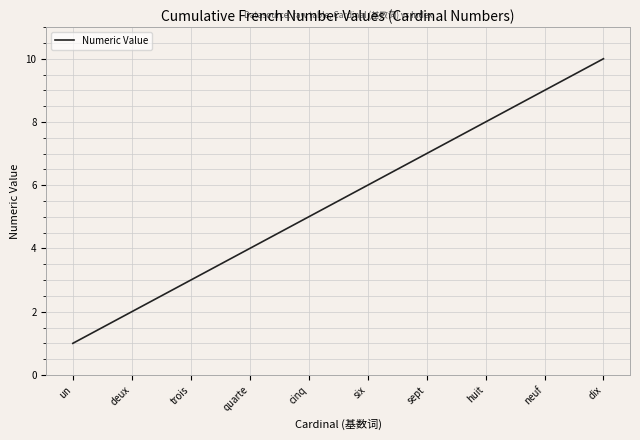

How many lines are shown in the chart?

1